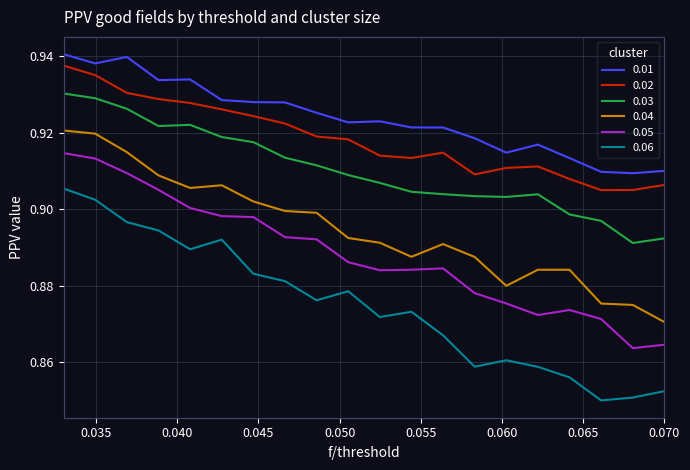

Which series has the largest range (max minus min)?

0.06